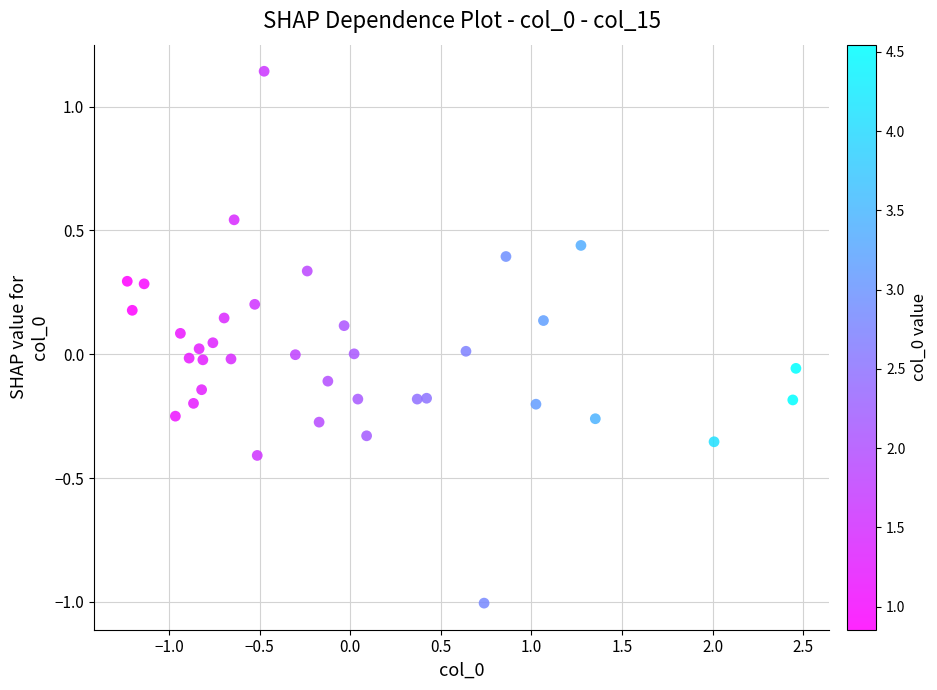

What is the range of X values (max minus min)?

3.7